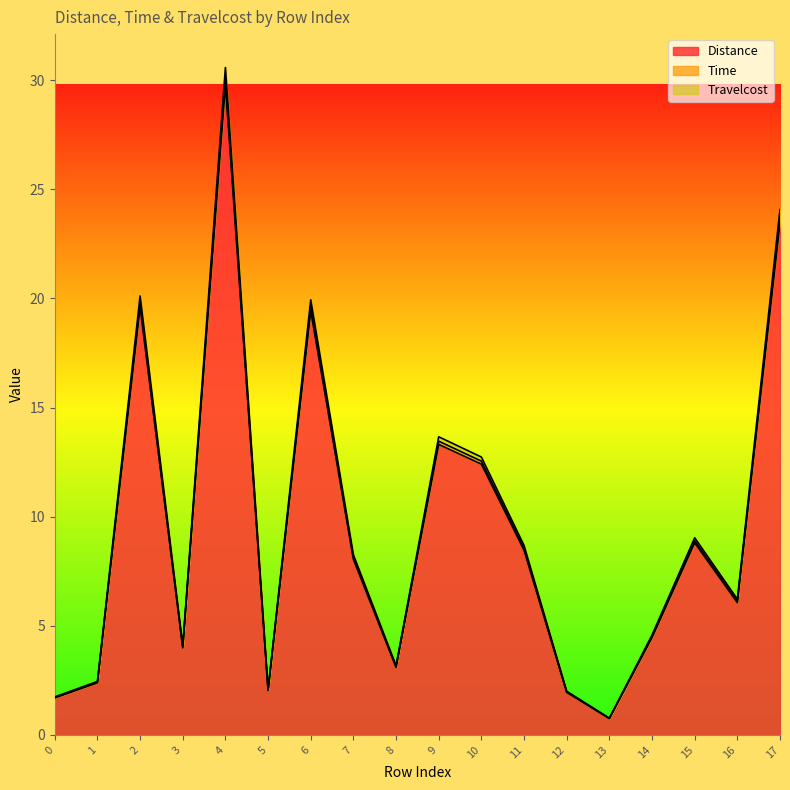

True or false: Time and Travelcost intersect in this chart.

False